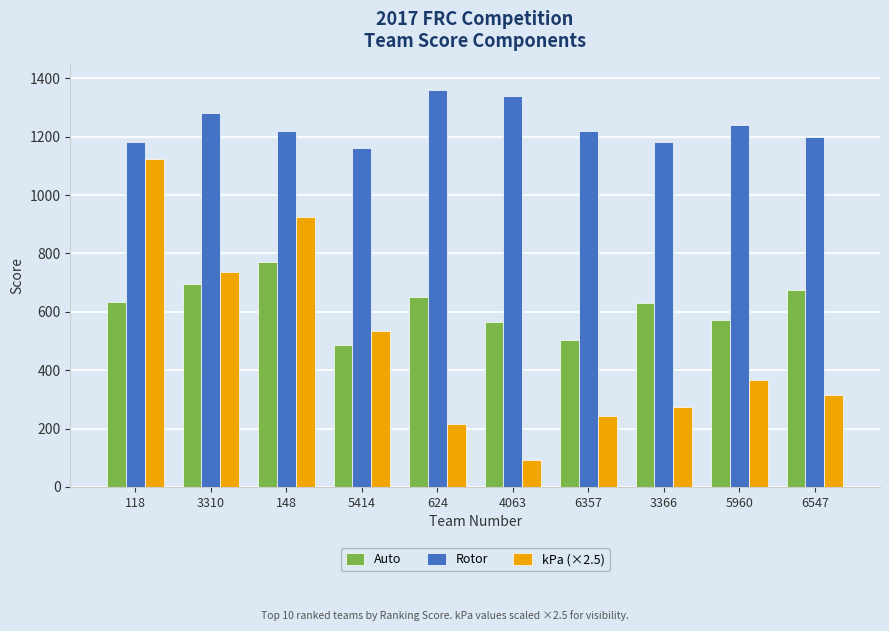

What is the sum of the Rotor values at 6547 and 6357?

2420.0